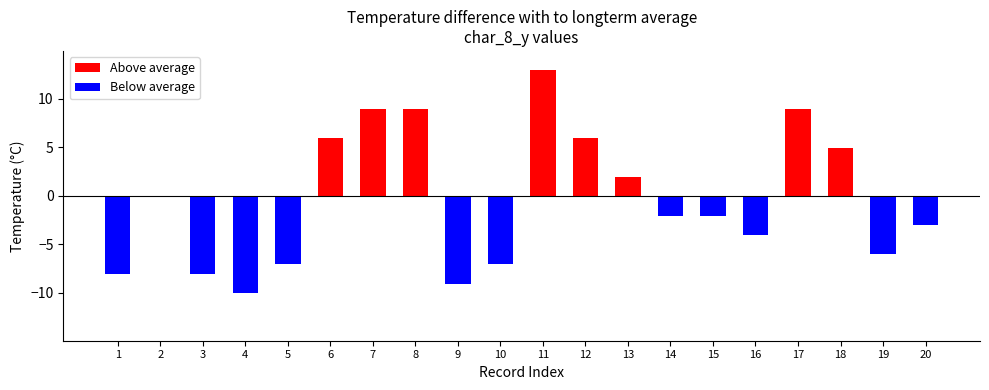

At how many categories does at least one series exceed 12?

1